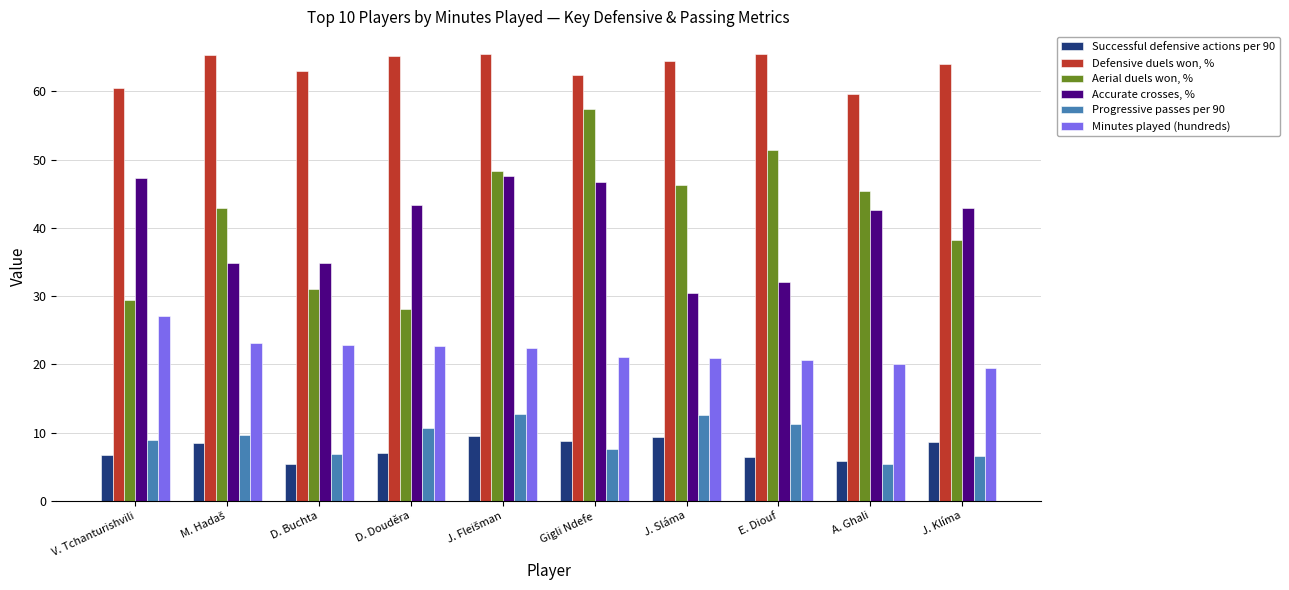

What is the value of the Accurate crosses, % bar at the 9th from the left?

42.6